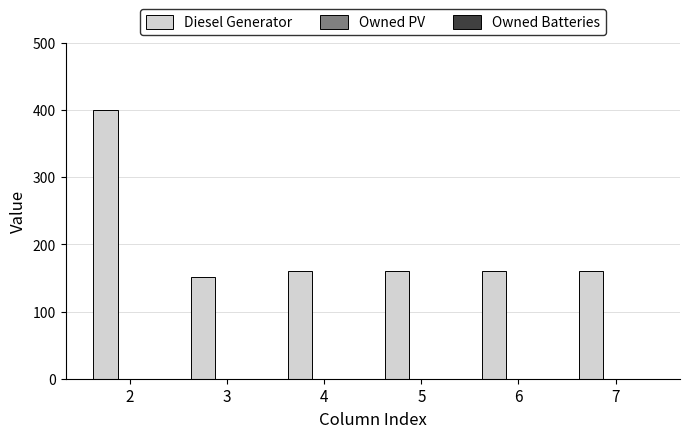

What value does the data have at 5, to the nearest 50?

150